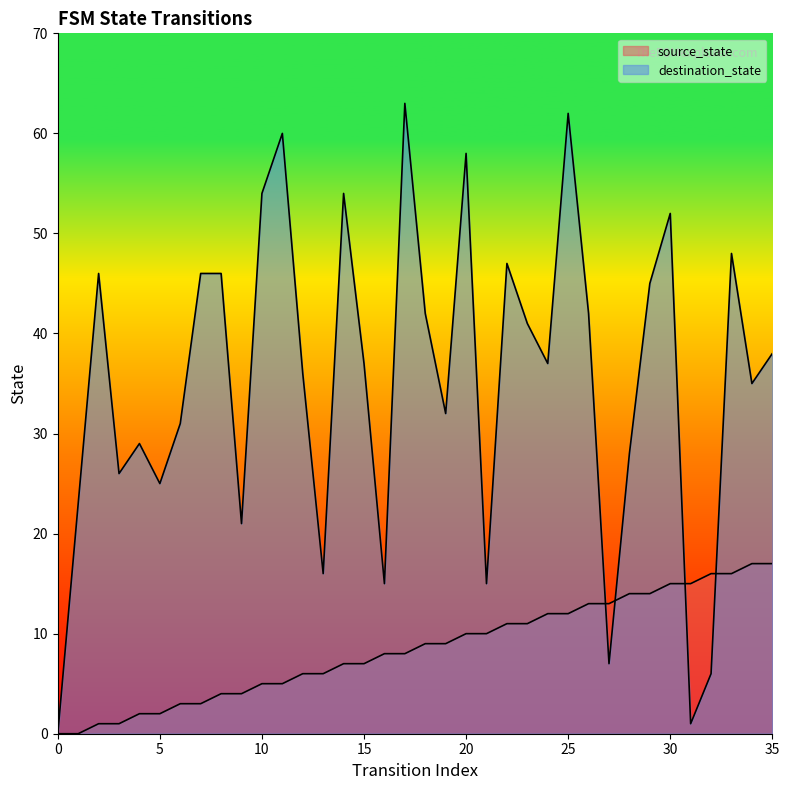

Which series changed the most between 9 and 16?

destination_state